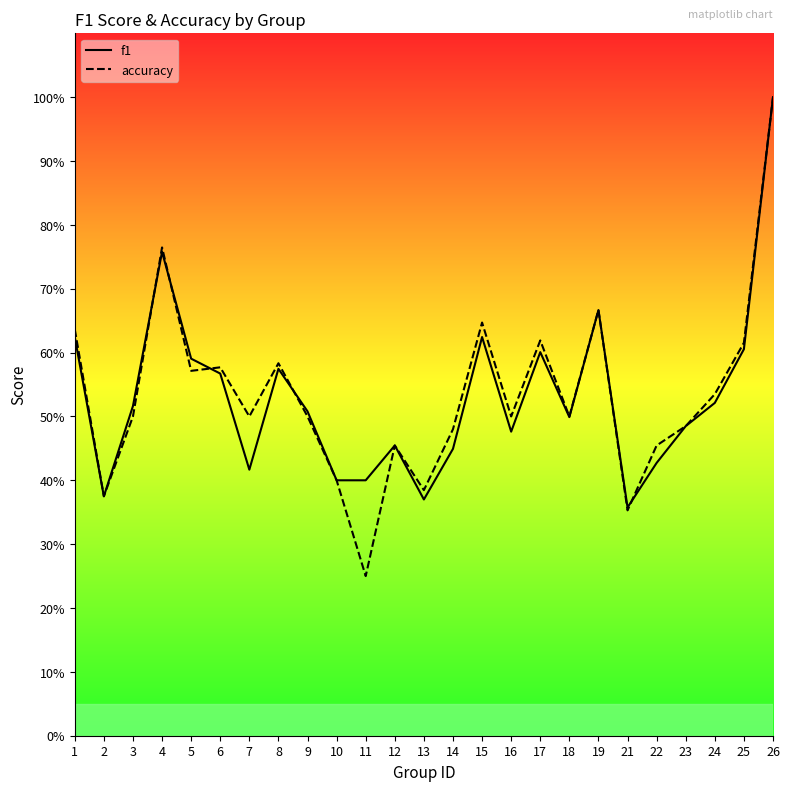

At which label is accuracy closest to 0?

11